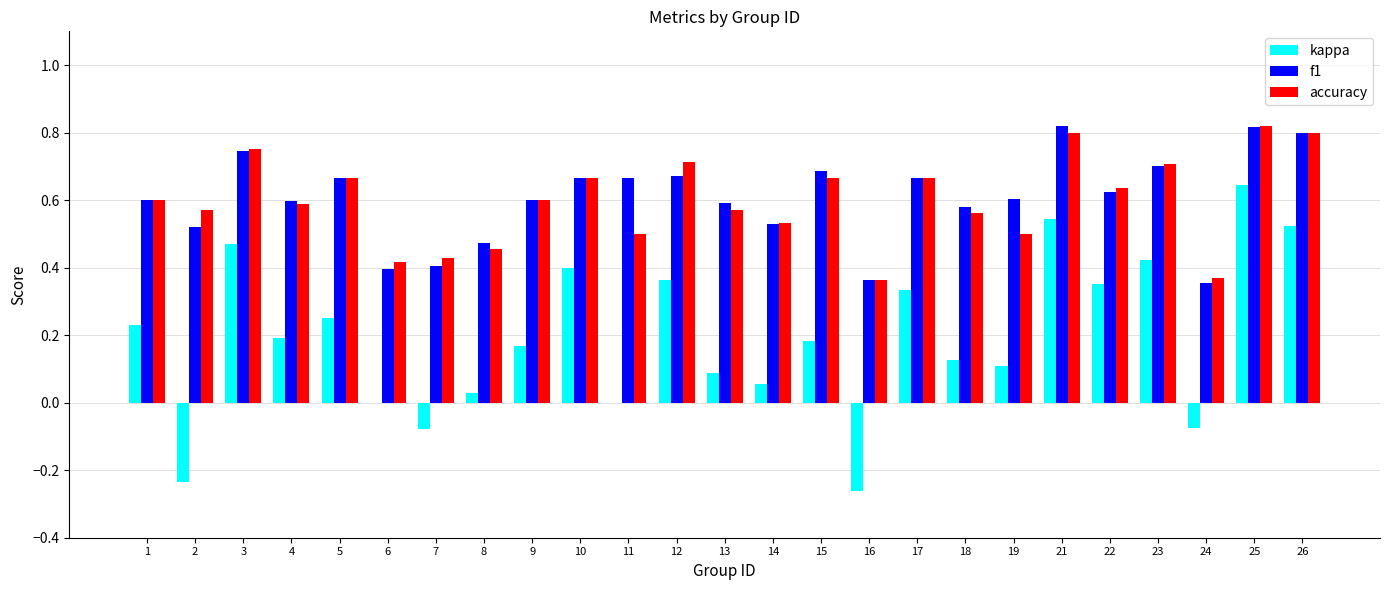

Which category has the highest value in the kappa series?

25